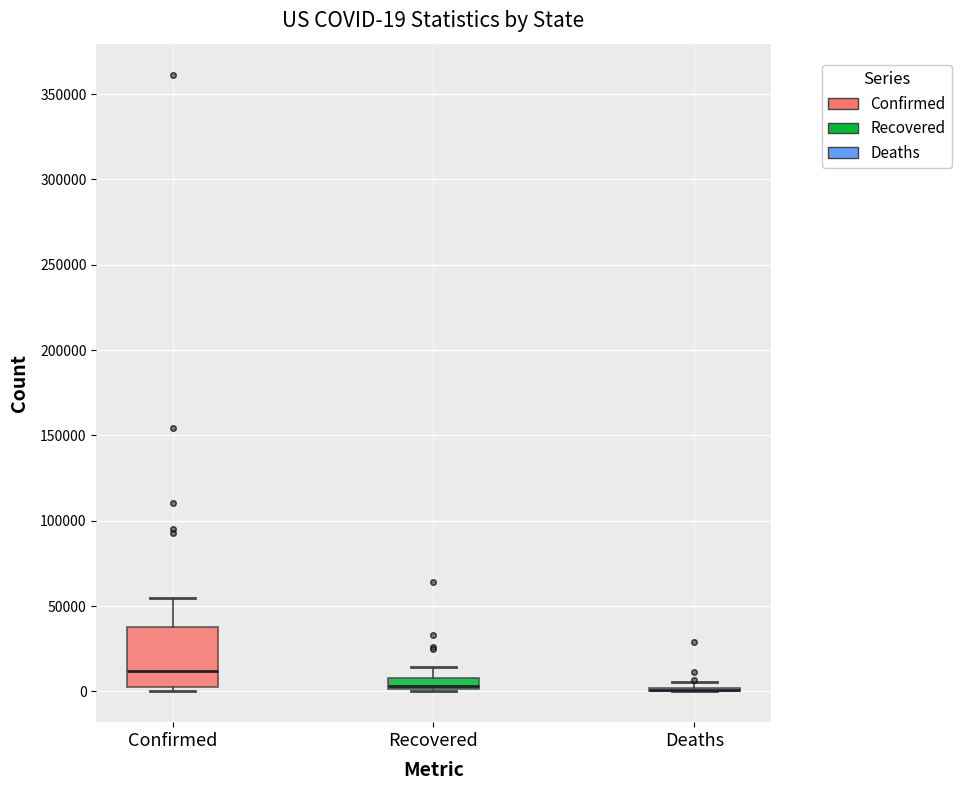

Which box is the tallest, from its lower edge to its upper edge?

Confirmed